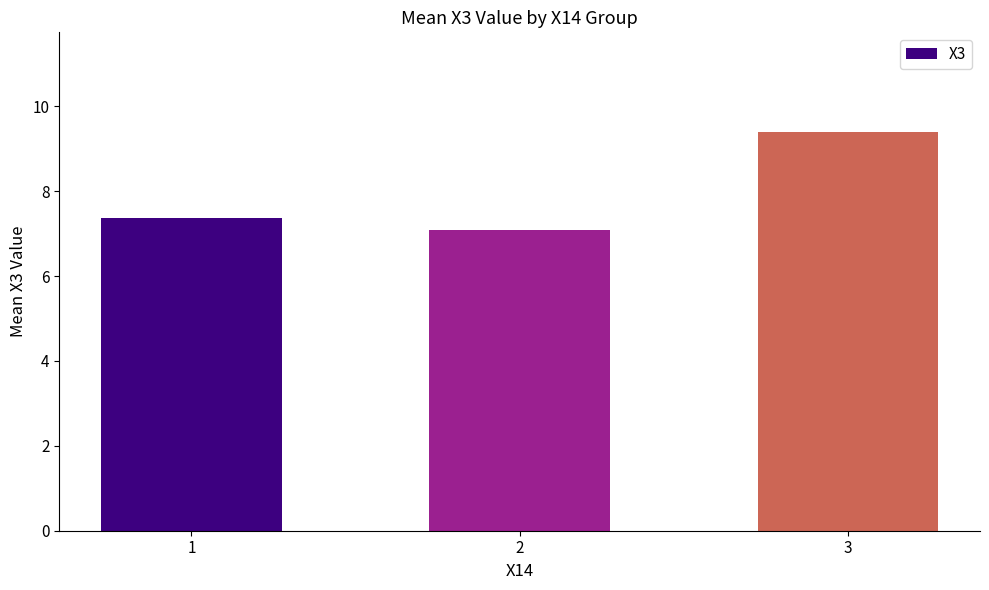

Which has a higher value, 1 or 2?

1